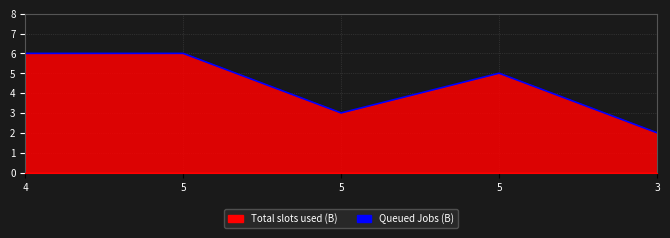

Does the chart display data point markers on the line(s)?

No